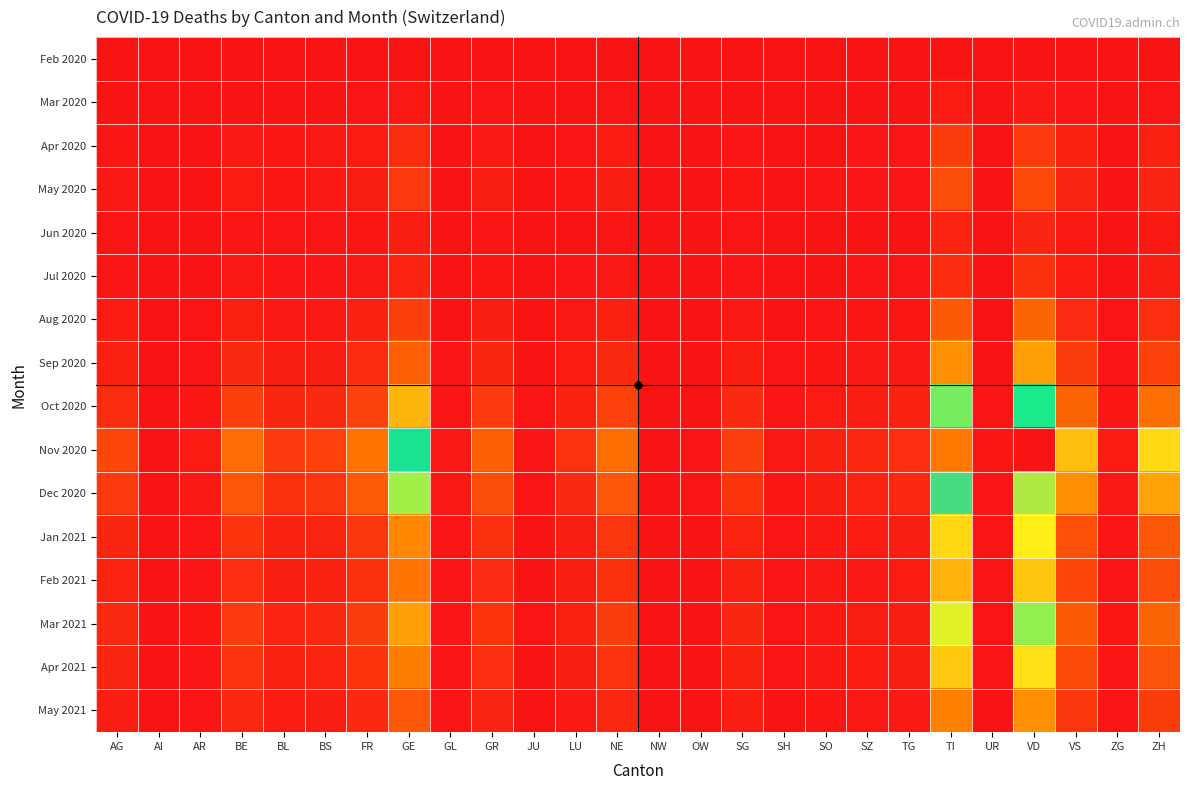

At how many categories does at least one series exceed 0?

26